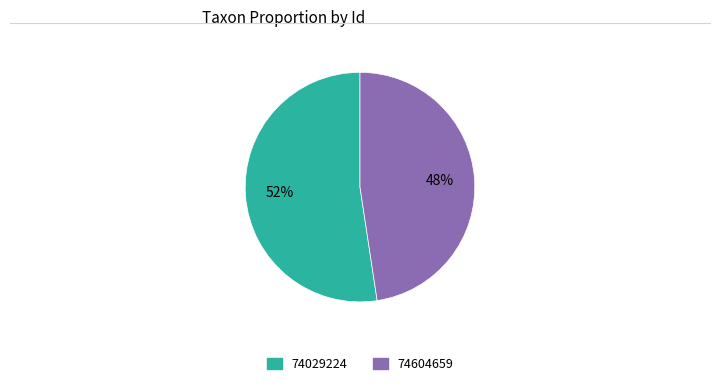

Count the number of slices in the pie.

2